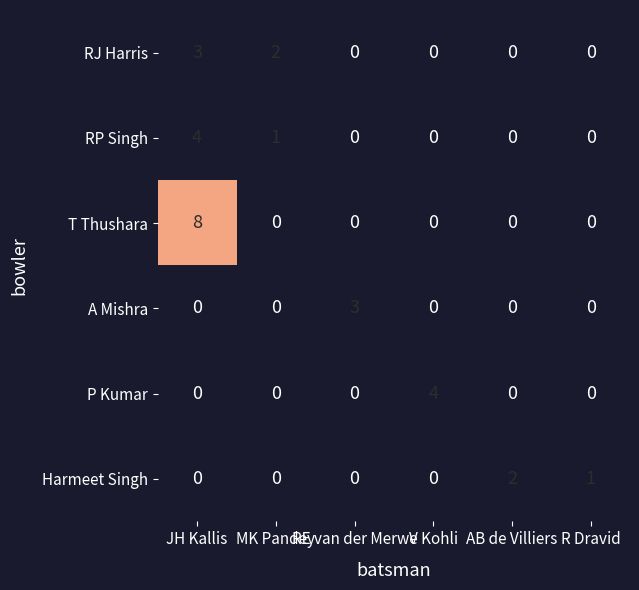

Where is Harmeet Singh nearest to the value 1?

R Dravid